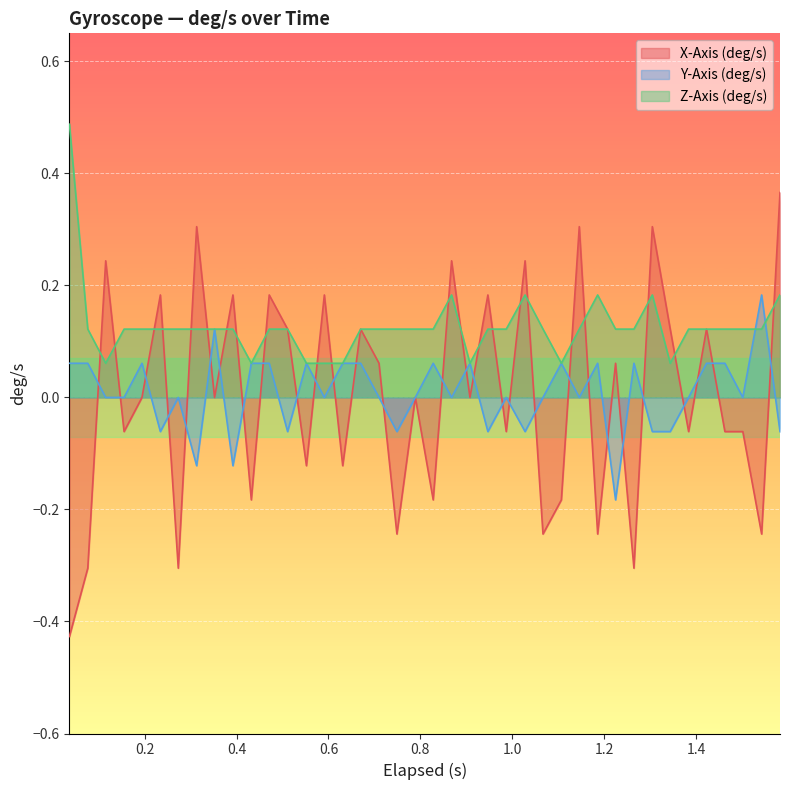

Which series has the widest spread of values?

X-Axis (deg/s)